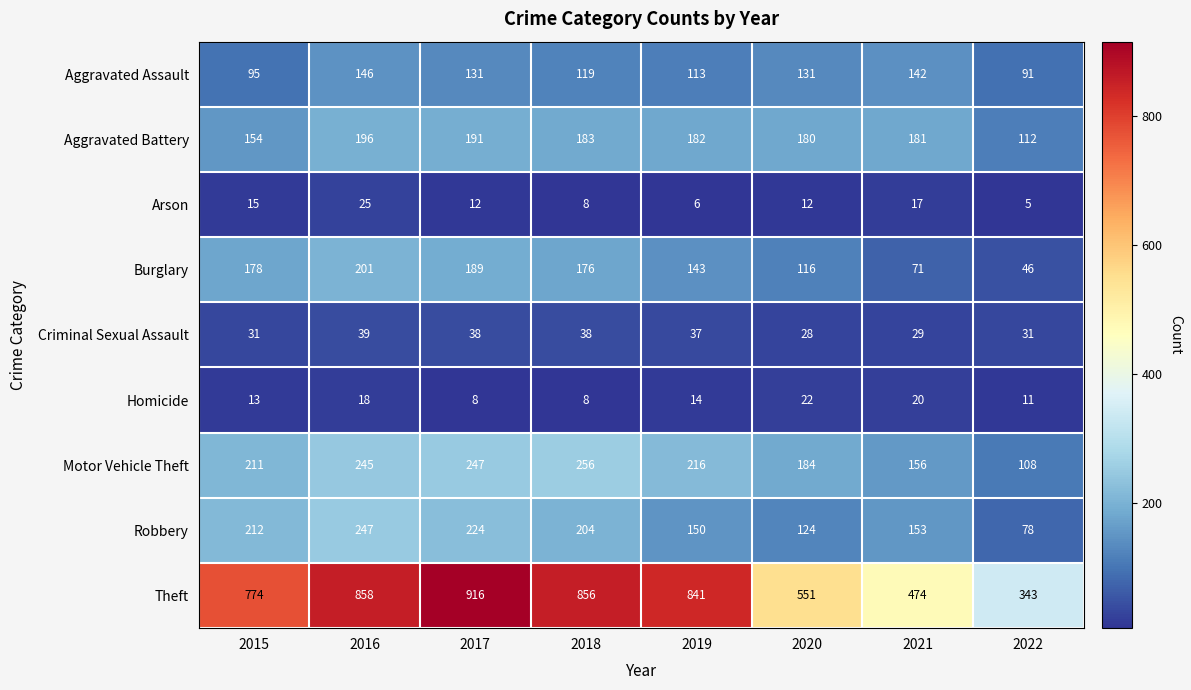

Is it true that Criminal Sexual Assault equals 55 at 2019?

False